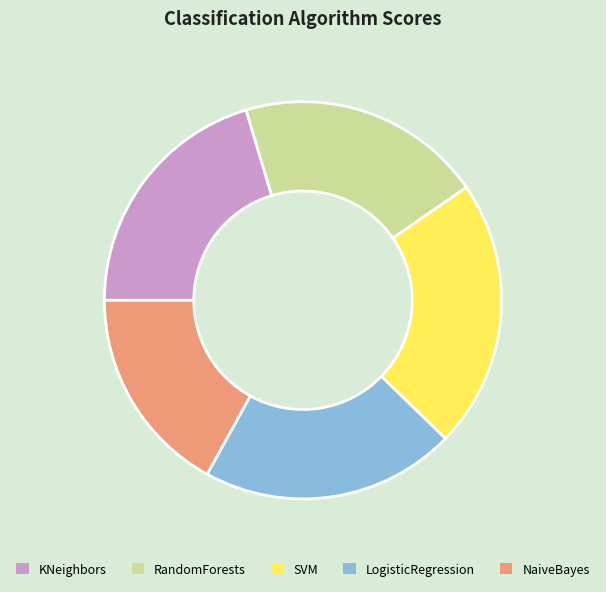

How many slices are in this pie chart?

5